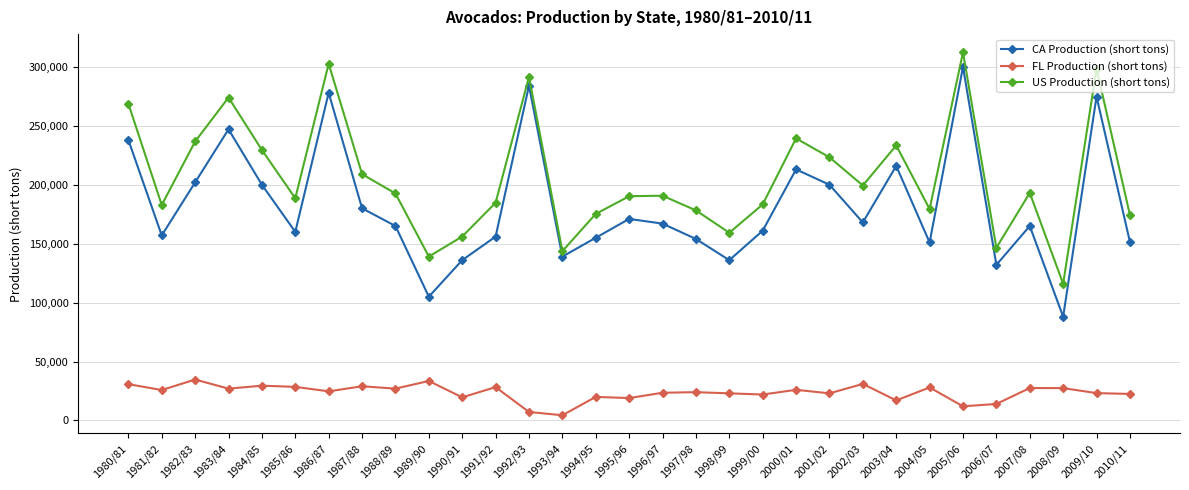

At which label does CA Production (short tons) first exceed 165000?

1980/81